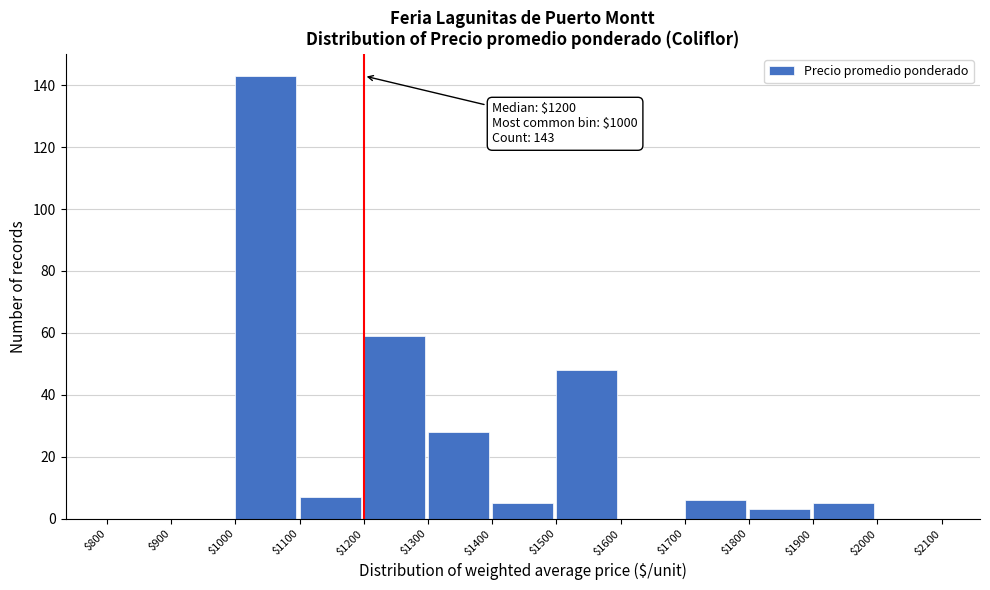

Over which range of the x-axis is the bar tallest?

$1000 to $1100